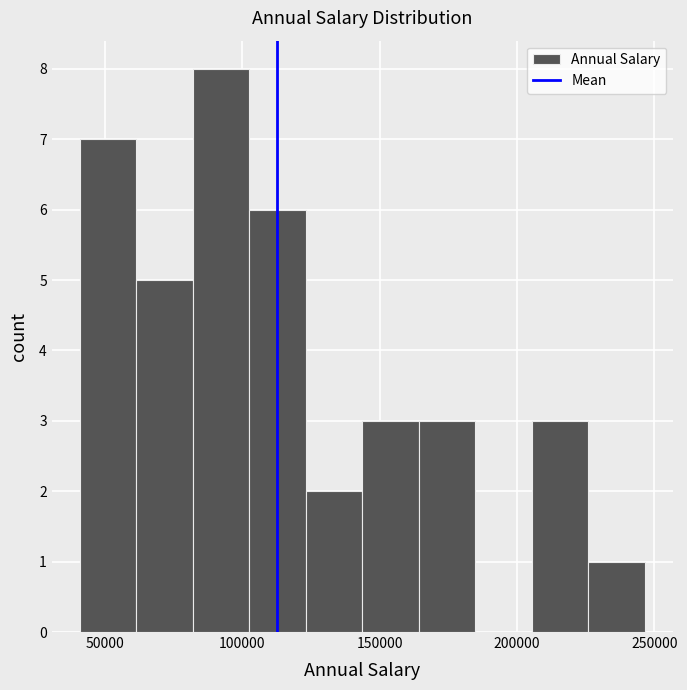

What is the height of the bar covering 205000 to 225000 on the x-axis? Neither the bar edges nor the heights are printed on the chart, so give them approximately, as read against the axes.

3